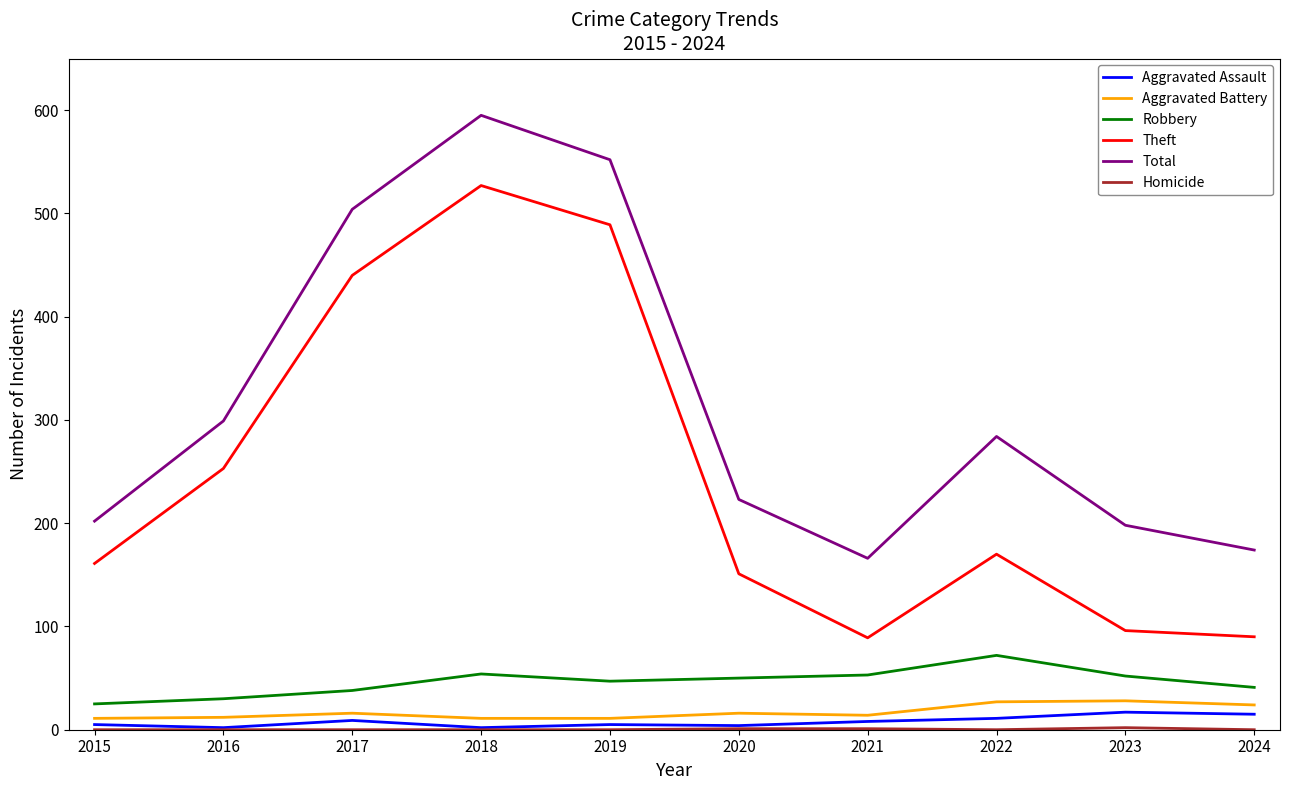

Where is the first local minimum for Theft?

2021